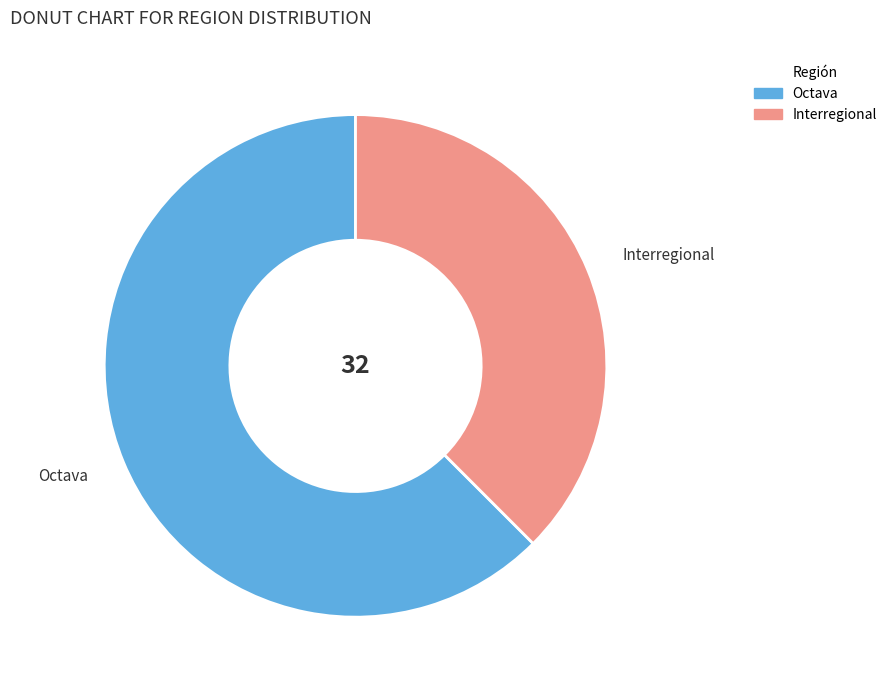

True or false: Octava accounts for 62% of the total.

True